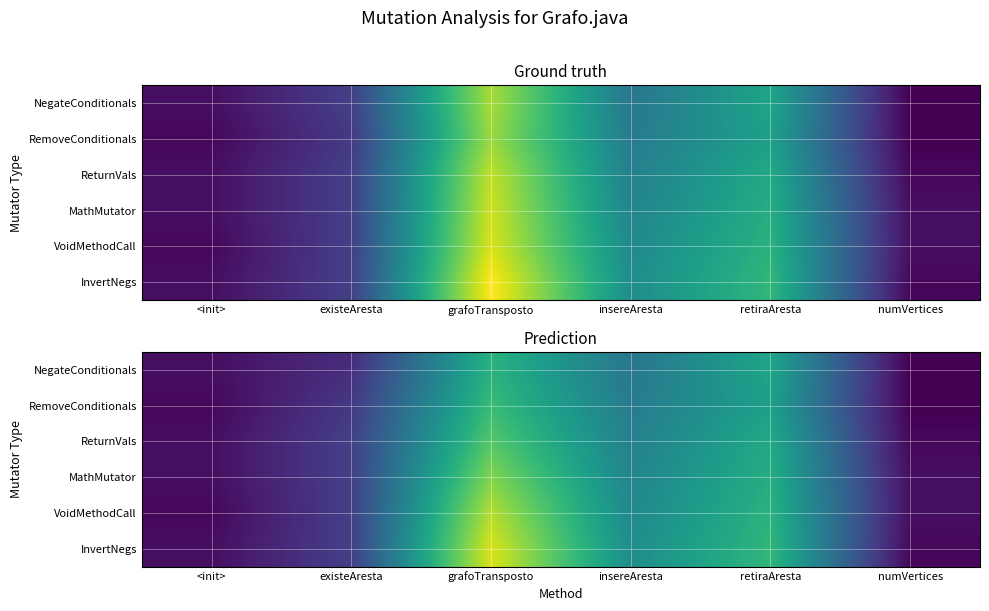

What is the difference between the maximum and second lowest values in the VoidMethodCall series?

45